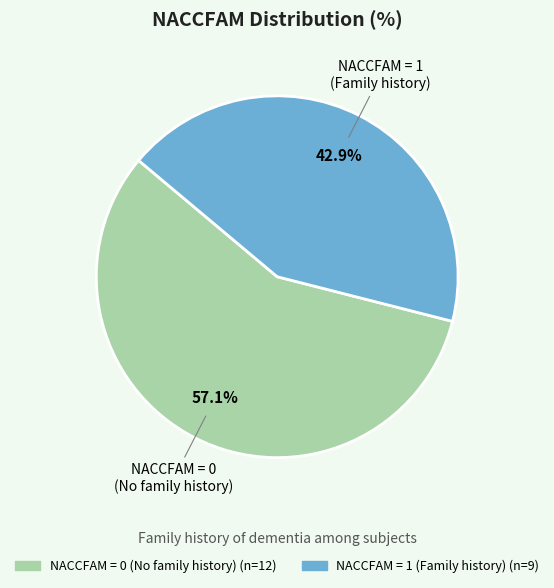

Is there a majority slice in this chart?

Yes